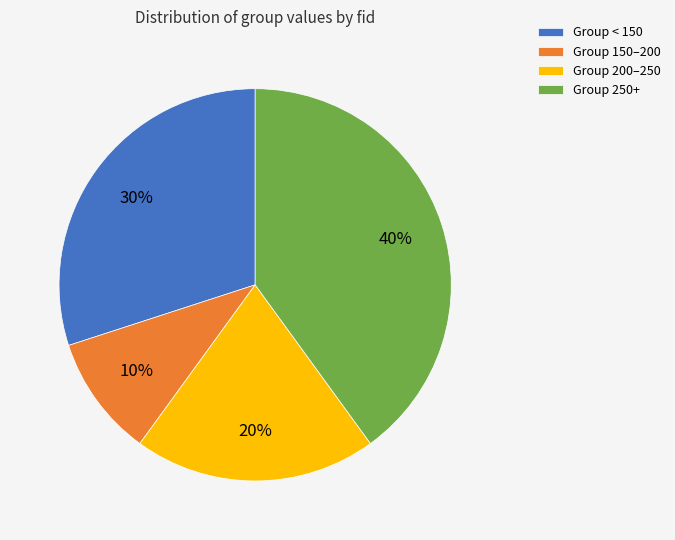

To the nearest percent, what is the difference between the largest and smallest slice percentages?

30%